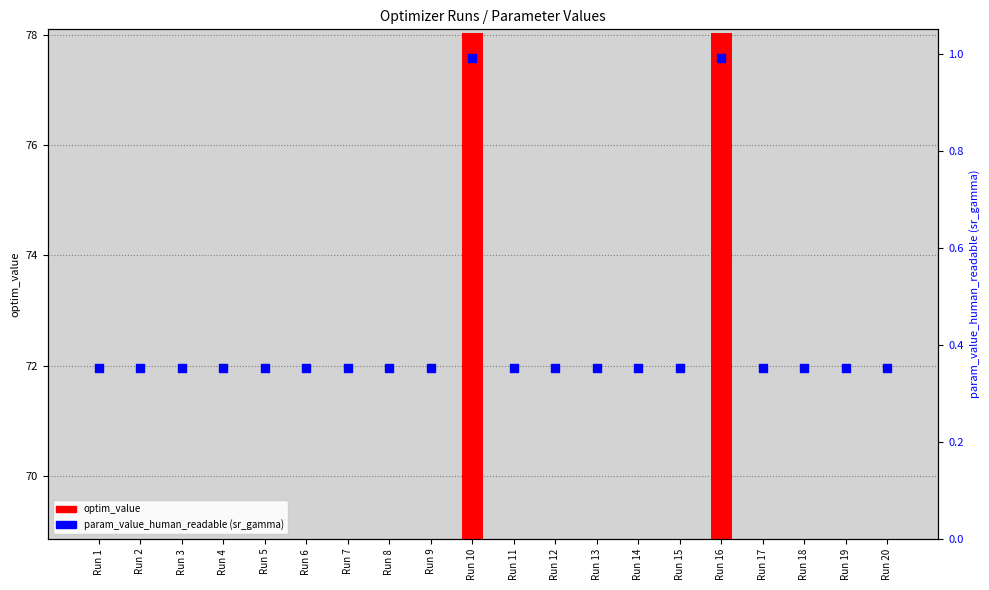

What are all the series names shown in the legend?

optim_value, param_value_human_readable (sr_gamma)